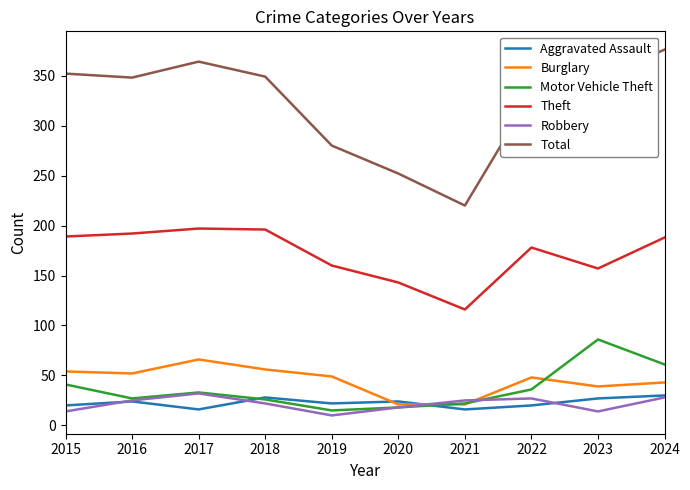

Count the number of data series in this chart.

6